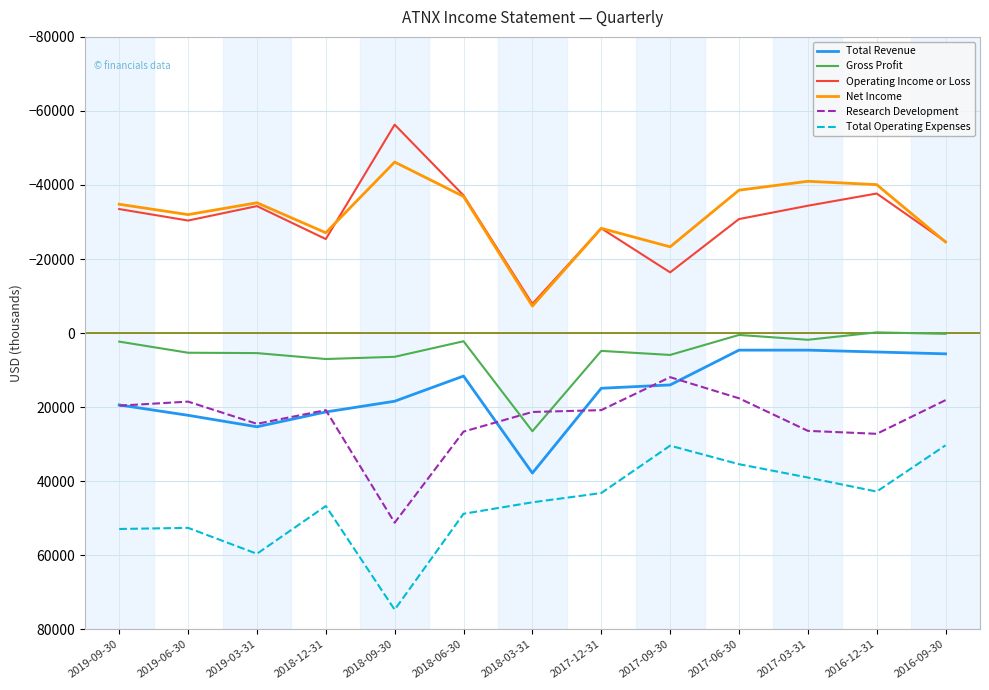

Where is the first local minimum for Operating Income or Loss?

2019-03-31